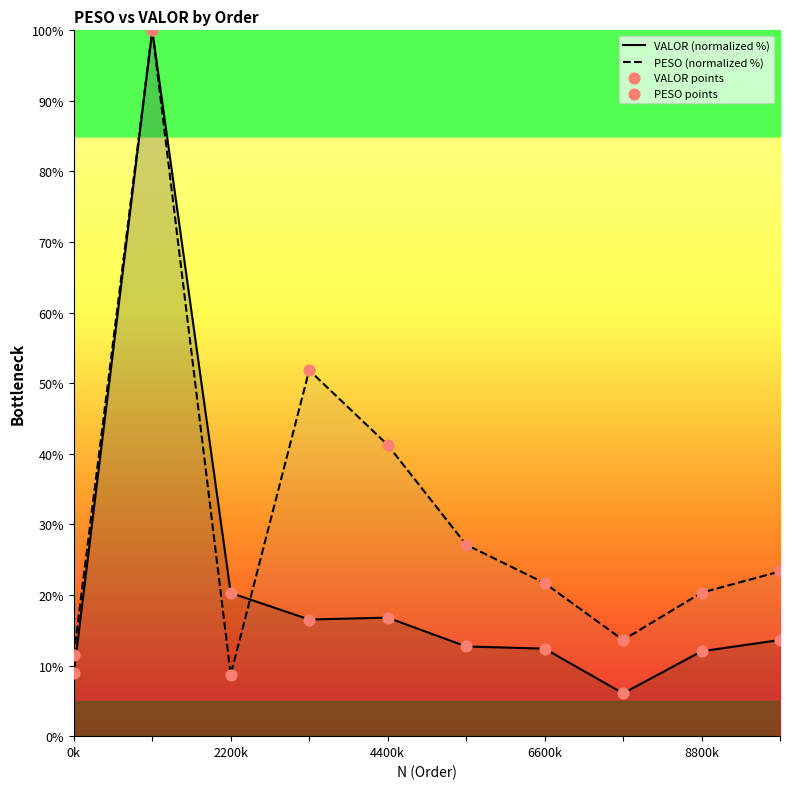

Which series has the largest total across all categories?

PESO (normalized %)